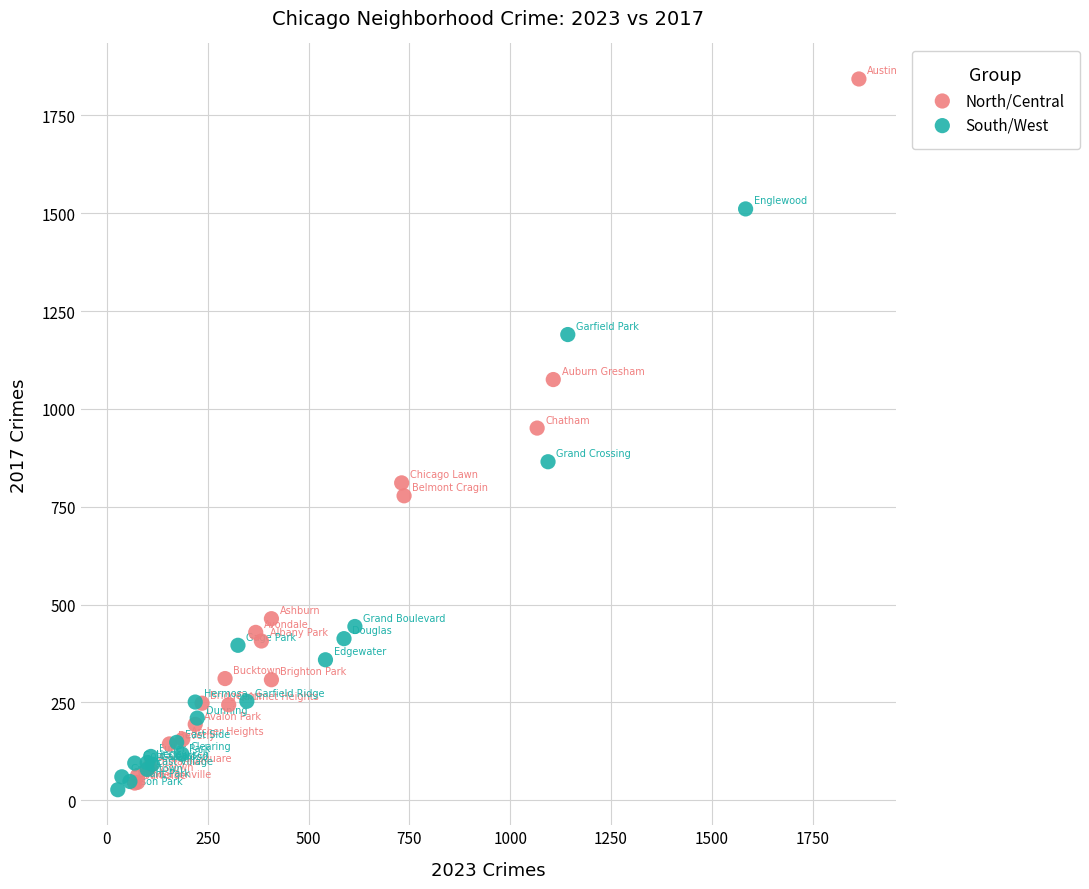

Which series contains the highest Y value?

North/Central